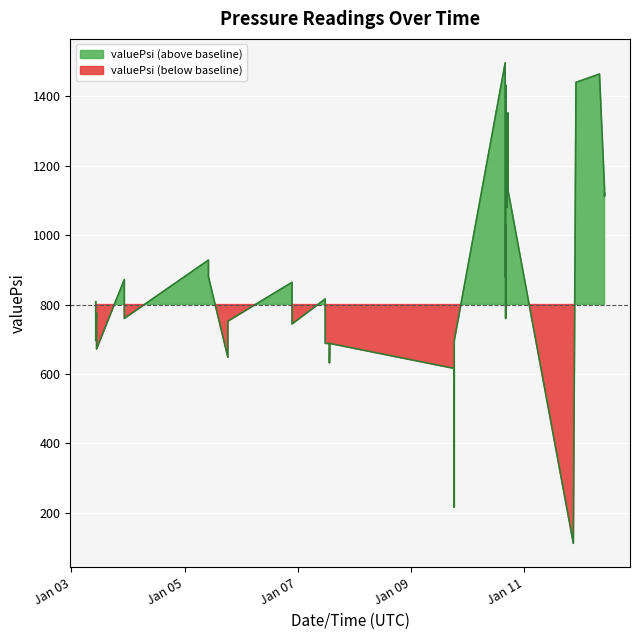

What is the difference between the values at 2022-01-12T10:06:31 and 2022-01-11T20:53:44?

1024